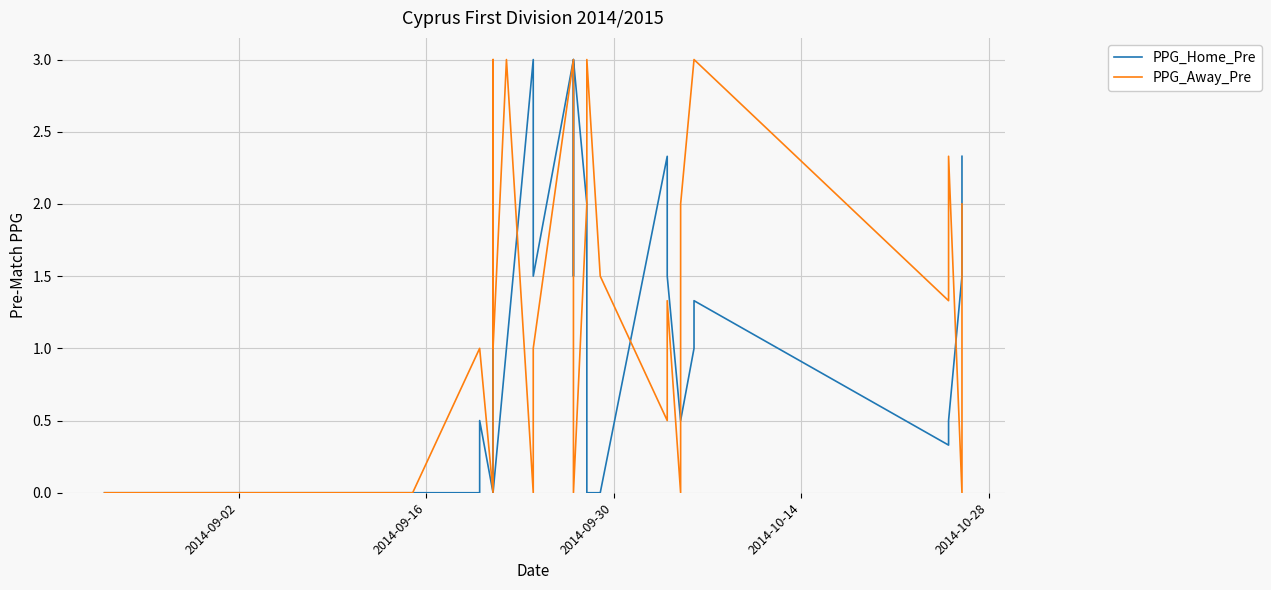

Is it true that PPG_Home_Pre equals 1.5 at 6?

False